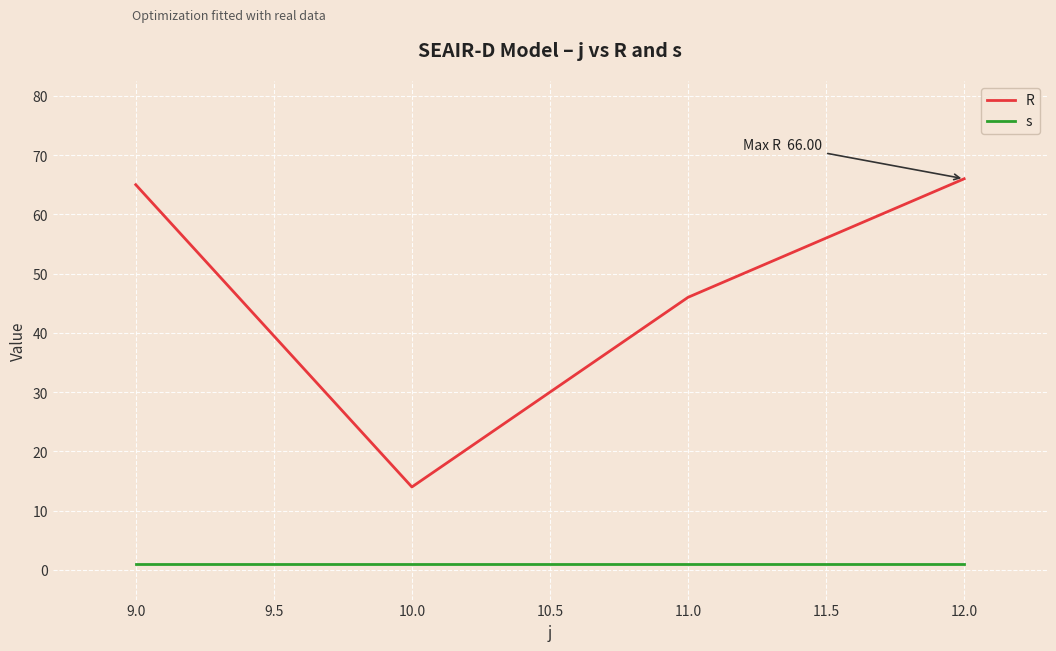

What position from the left is 9.0?

1